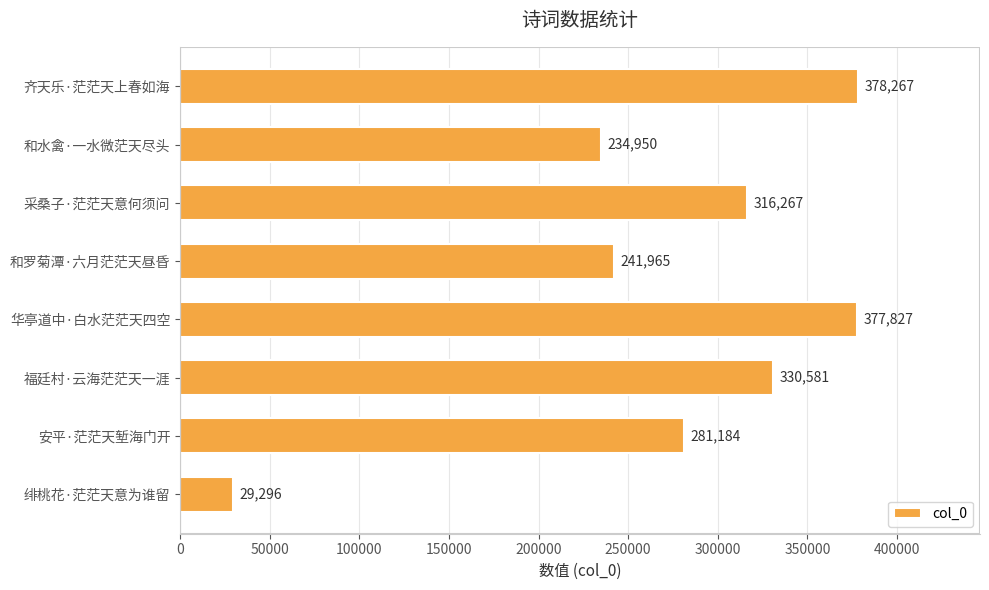

How many bars are there in total?

8